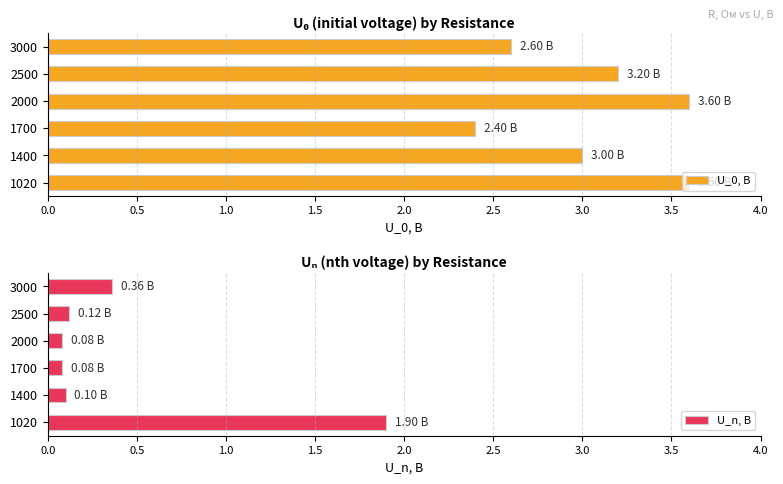

What is the highest value of the U_n, В series?

1.9